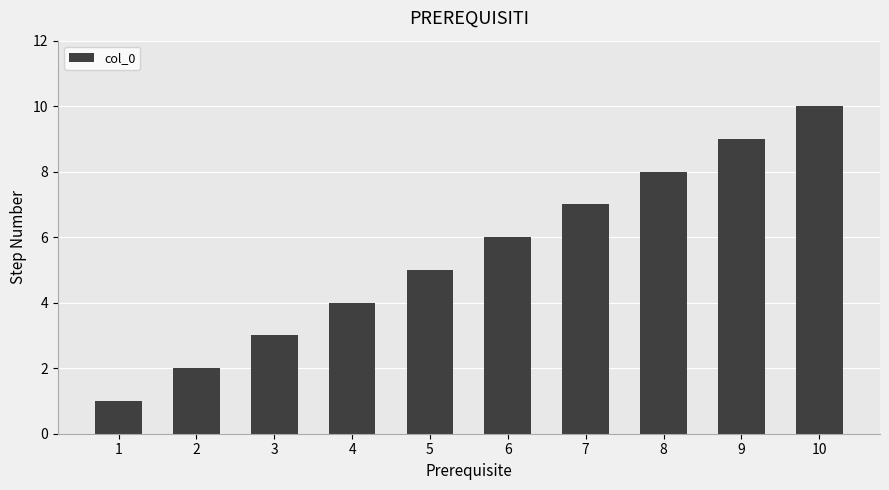

True or false: the data shows 4 at 6.

False